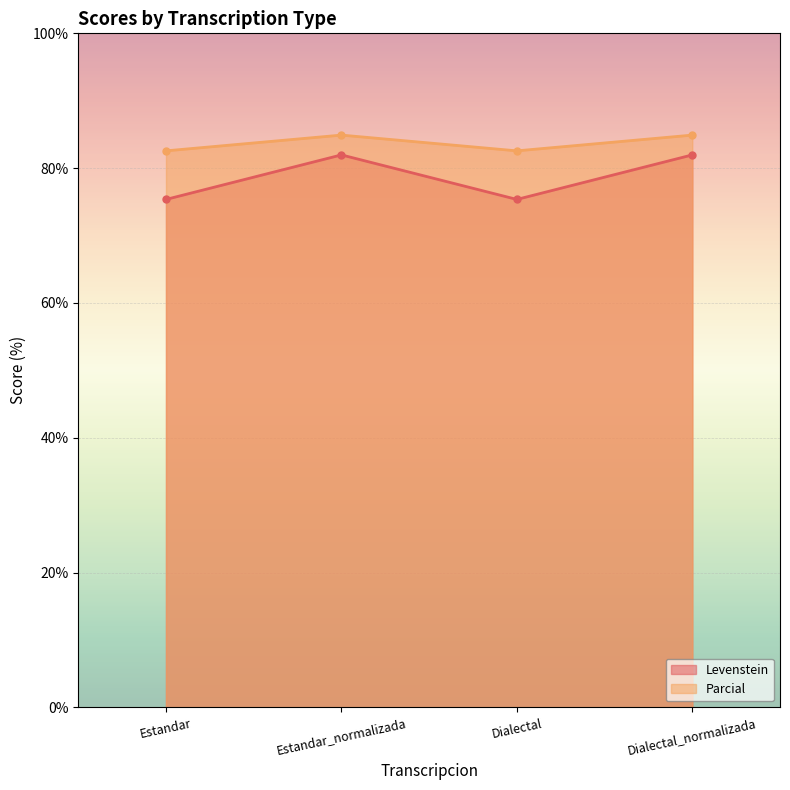

Which category has the lowest value in the Levenstein series?

Estandar